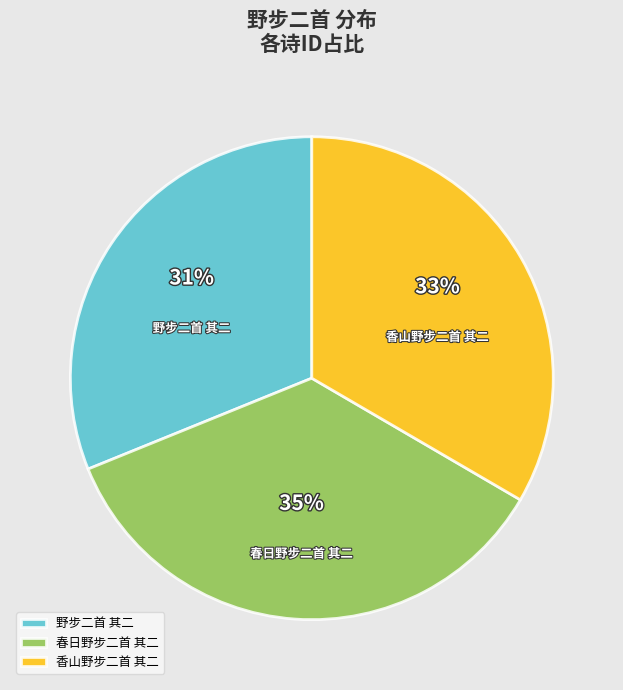

Which has a higher value, 野步二首 其二 or 春日野步二首 其二?

春日野步二首 其二